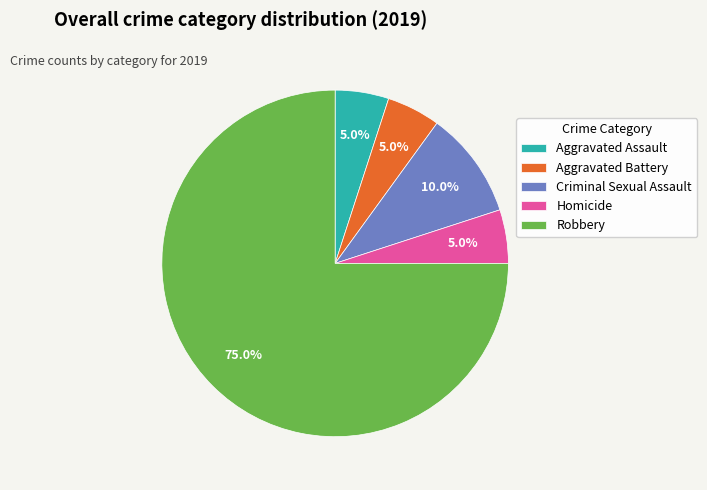

Is the sum of Robbery and Aggravated Assault greater than half?

Yes